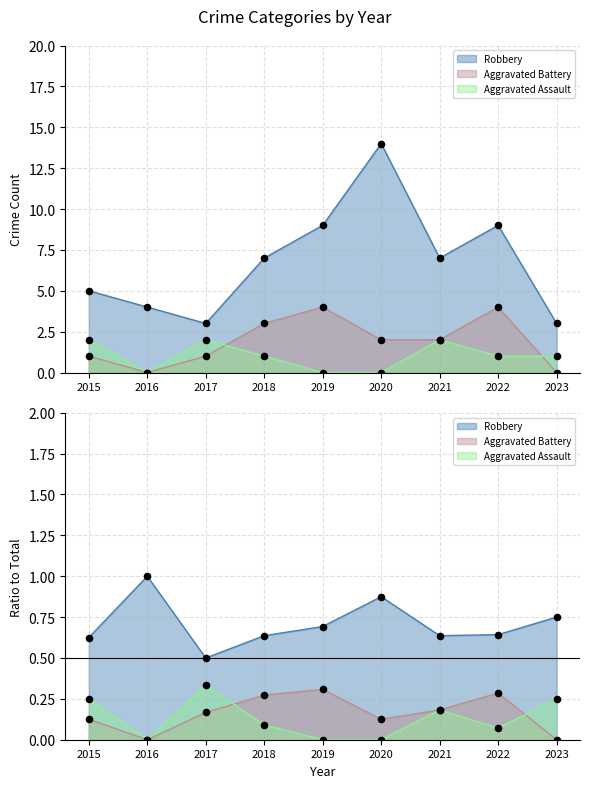

Which series has the largest Y range (max minus min)?

Robbery